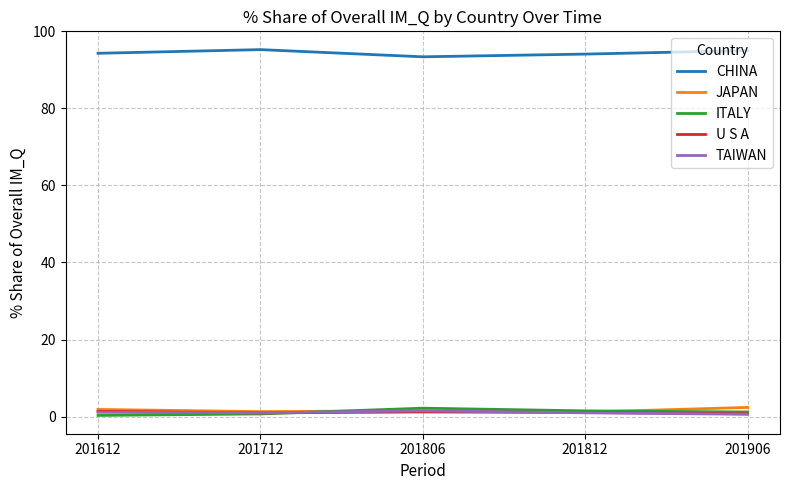

Is the value of U S A at 201612 greater than the value of CHINA at 201806?

No